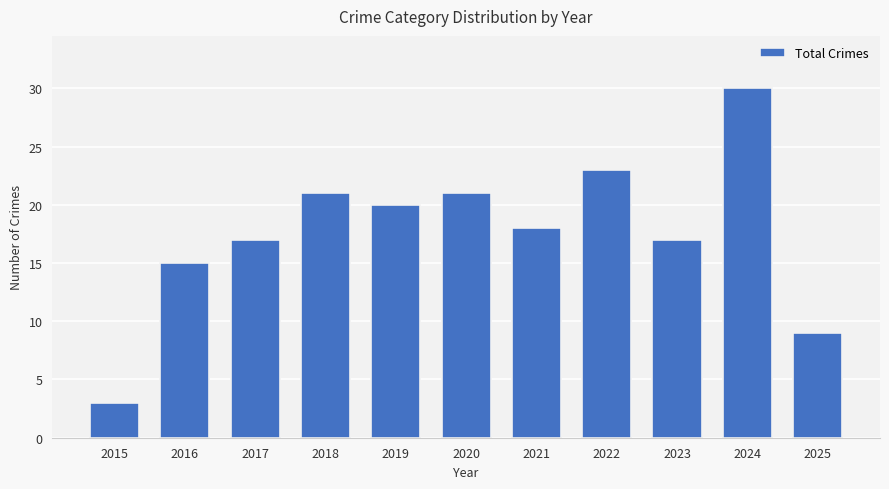

What is the value of the 1st bar from the left?

3